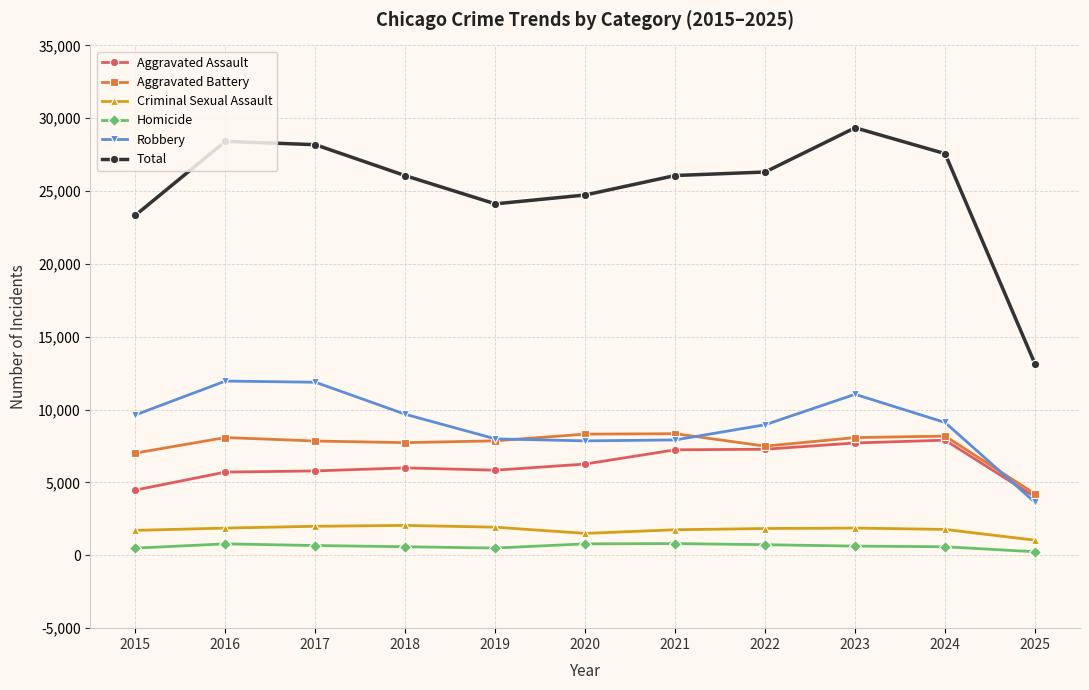

True or false: Criminal Sexual Assault and Aggravated Assault intersect in this chart.

False